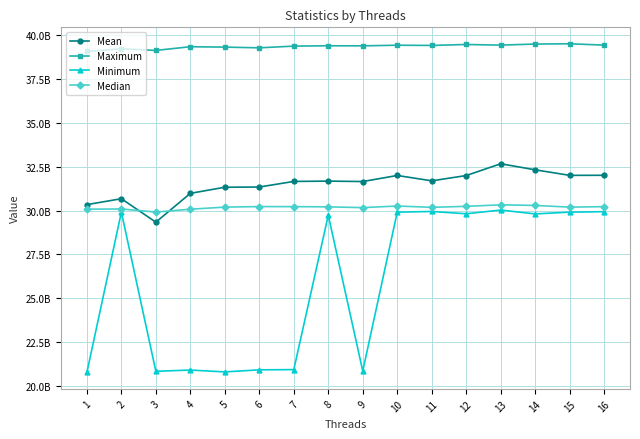

Which series has the widest spread of values?

Minimum